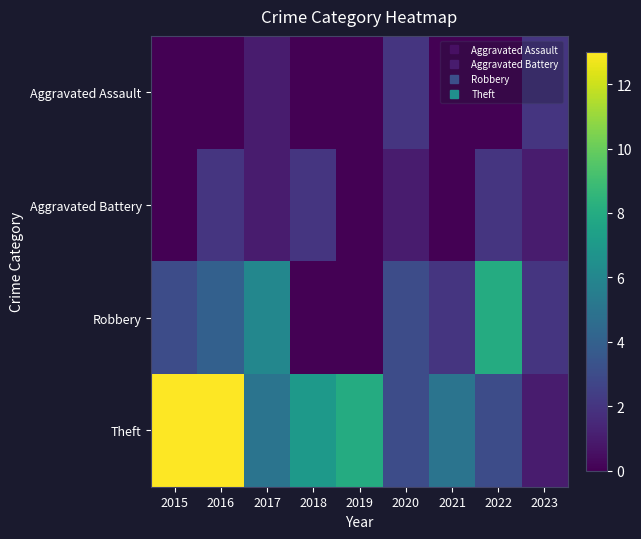

Which label corresponds to the smallest value in the chart?

2015